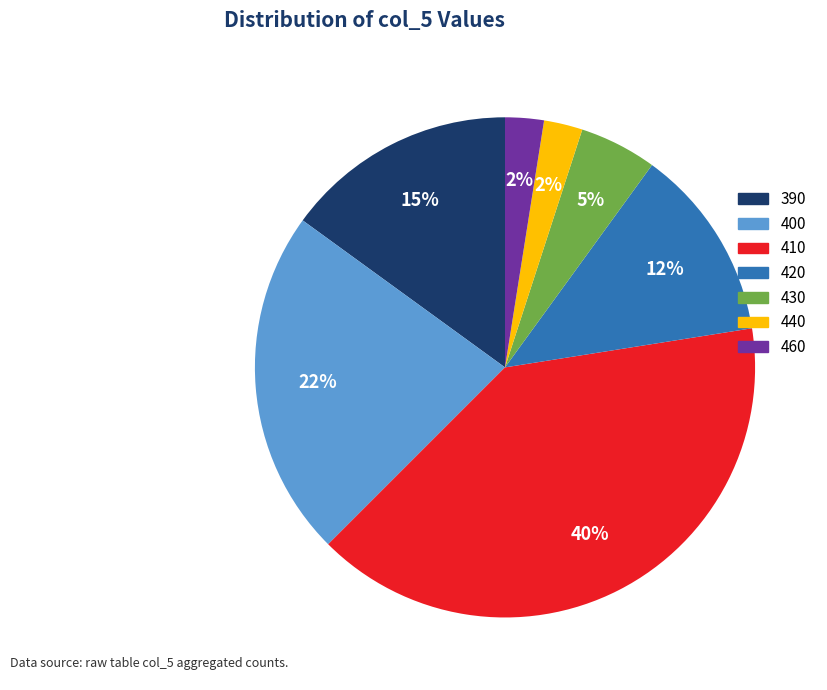

Which has a higher value, 420 or 390?

390